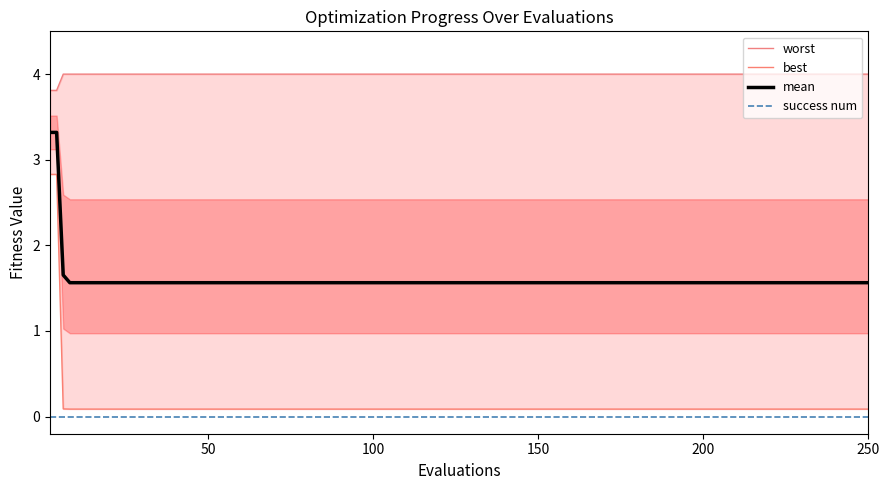

What are all the series names shown in the legend?

worst, best, mean, success num